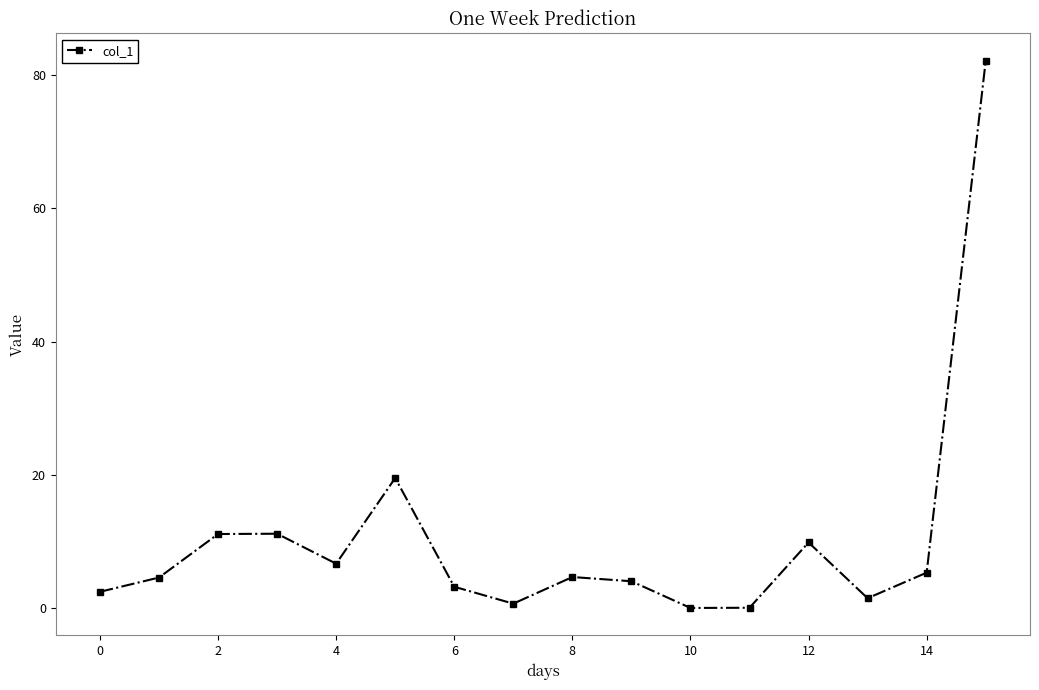

What is the average value?

10.4